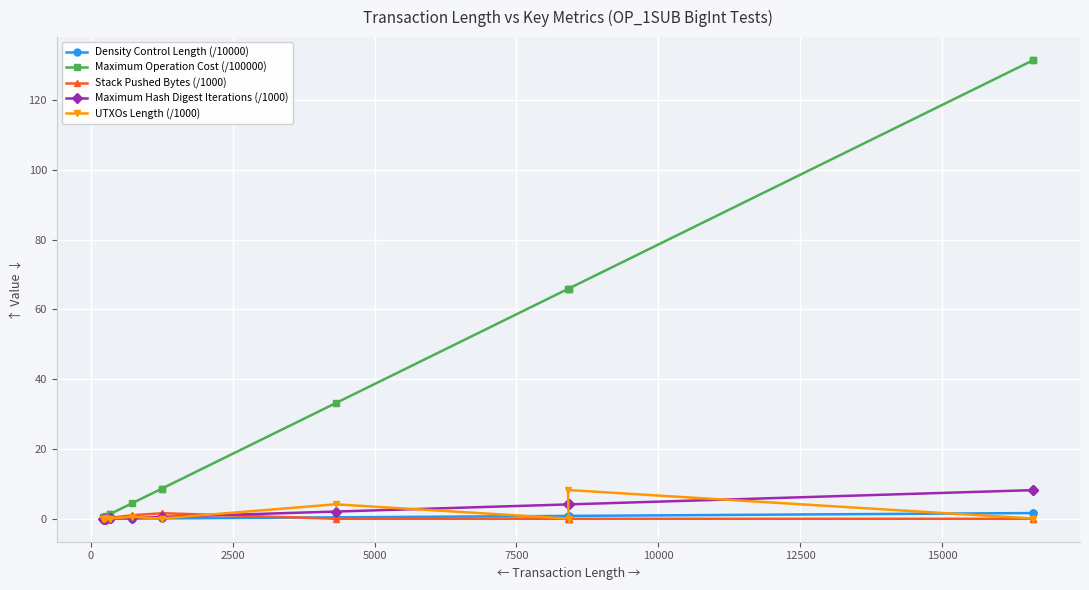

True or false: Maximum Hash Digest Iterations (/1000) has more than 2 interior local peaks.

False